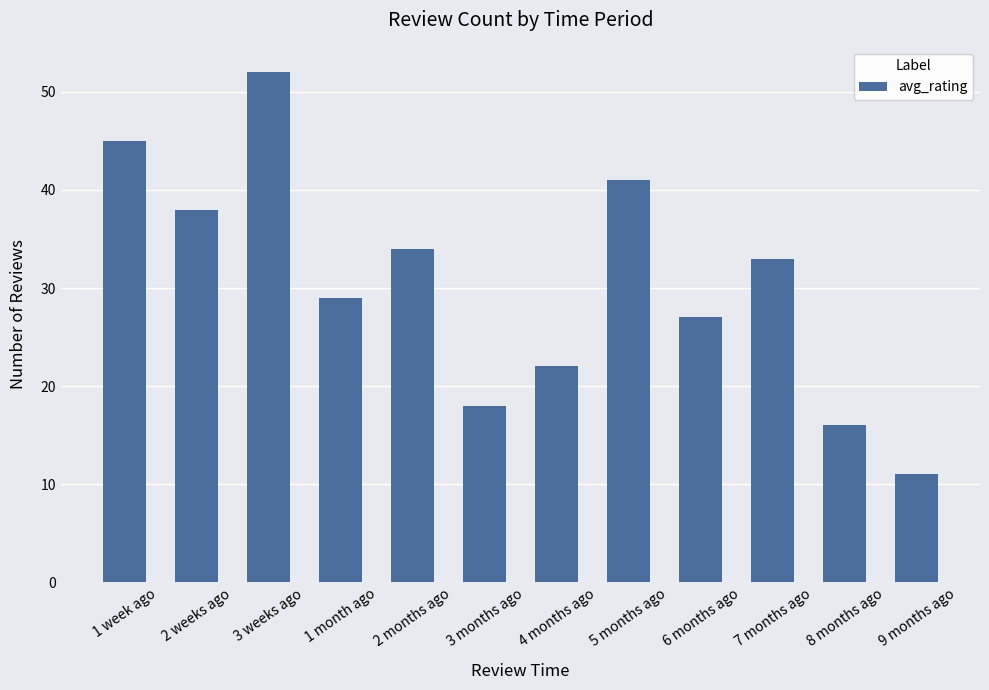

Approximately how many times larger is the value at 9 months ago compared to 2 weeks ago?

0.3